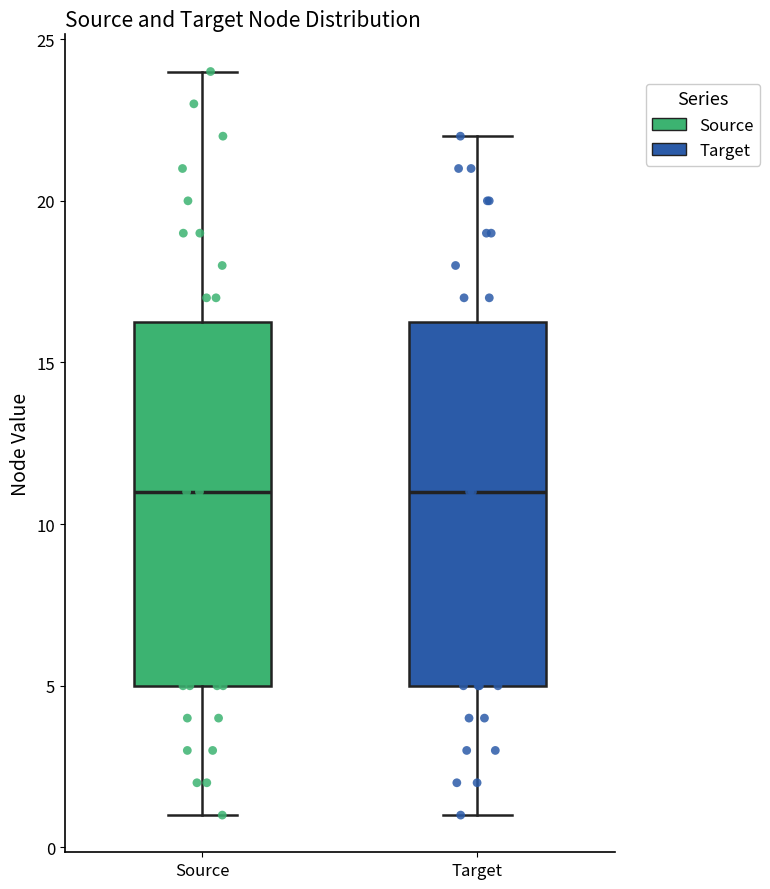

Reading left to right, read every box against the y-axis: the position of its median line, the range the box covers, and the ends of its whiskers. The values are not printed on the chart, so give them approximately, as read against the axis.

Source: median 11.0, box 5.0 to 16.5, whiskers 1.0 to 24.0
Target: median 11.0, box 5.0 to 16.5, whiskers 1.0 to 22.0